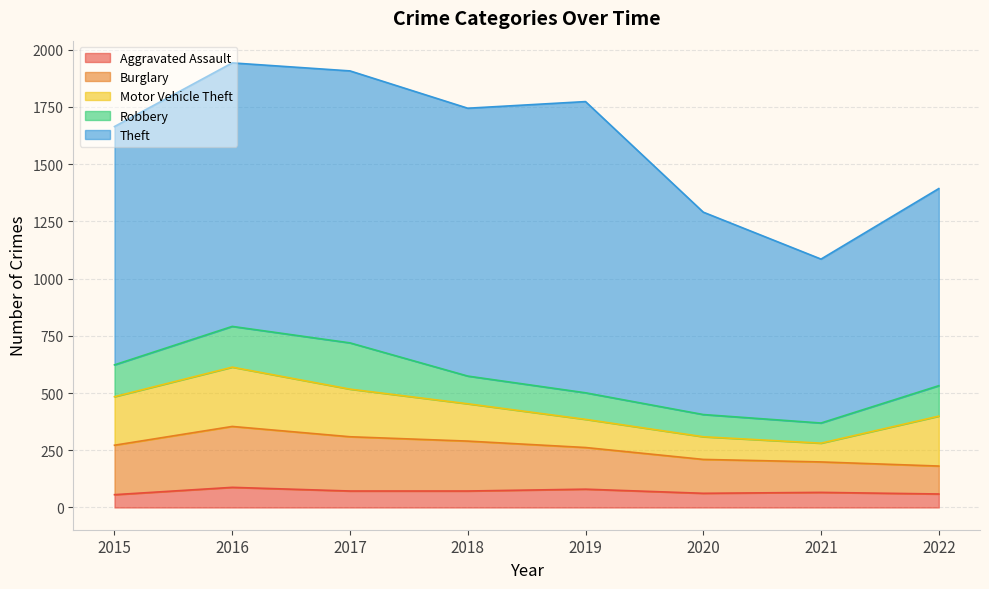

How many values in the Aggravated Assault series are below 72?

4